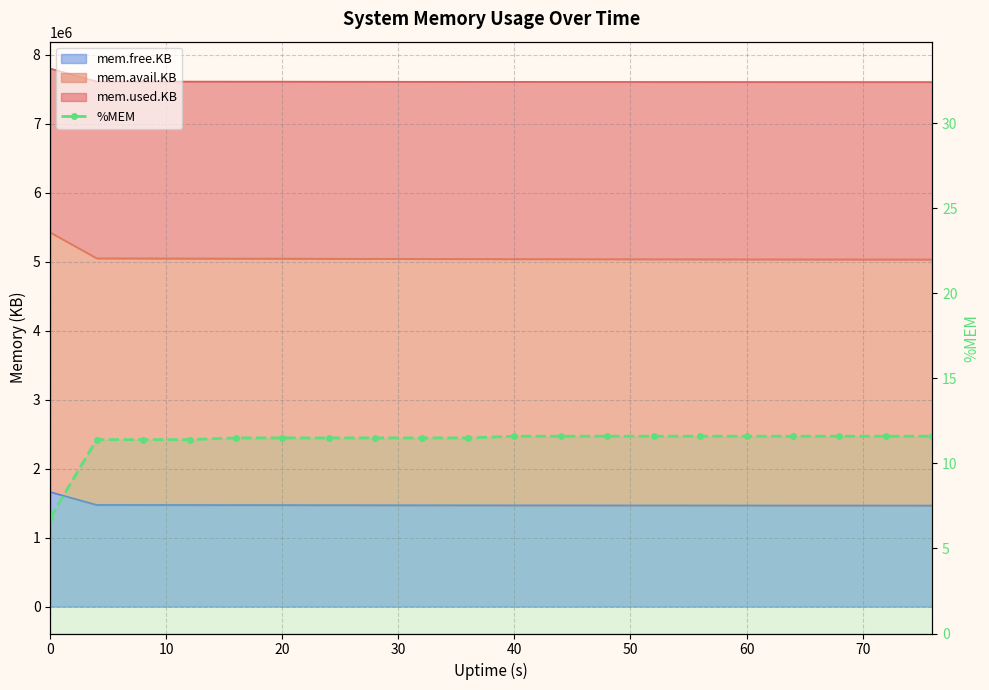

What is the difference between the values at 15 and 70?

0.1